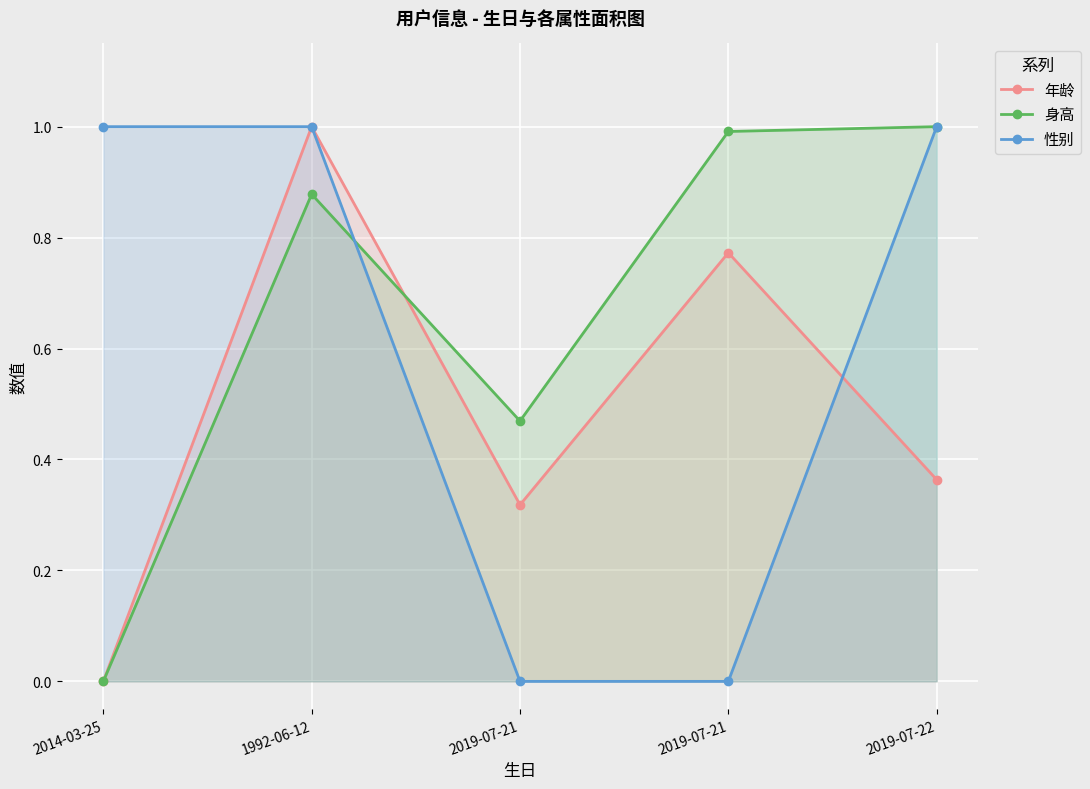

At 1992-06-12, list the series in order from largest to smallest.

年龄, 性别, 身高